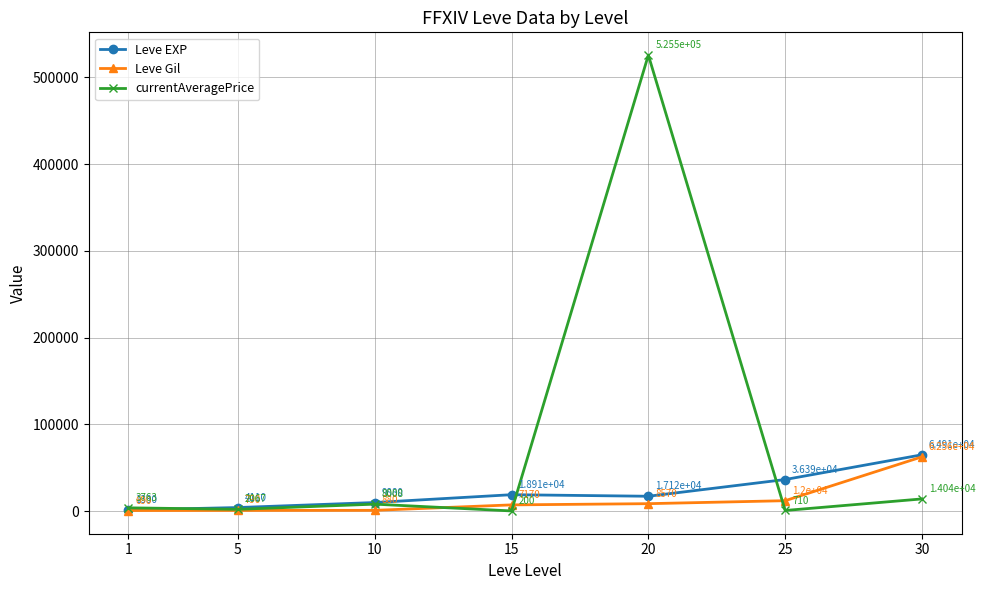

Between 1 and 5, which series saw the biggest shift?

Leve EXP